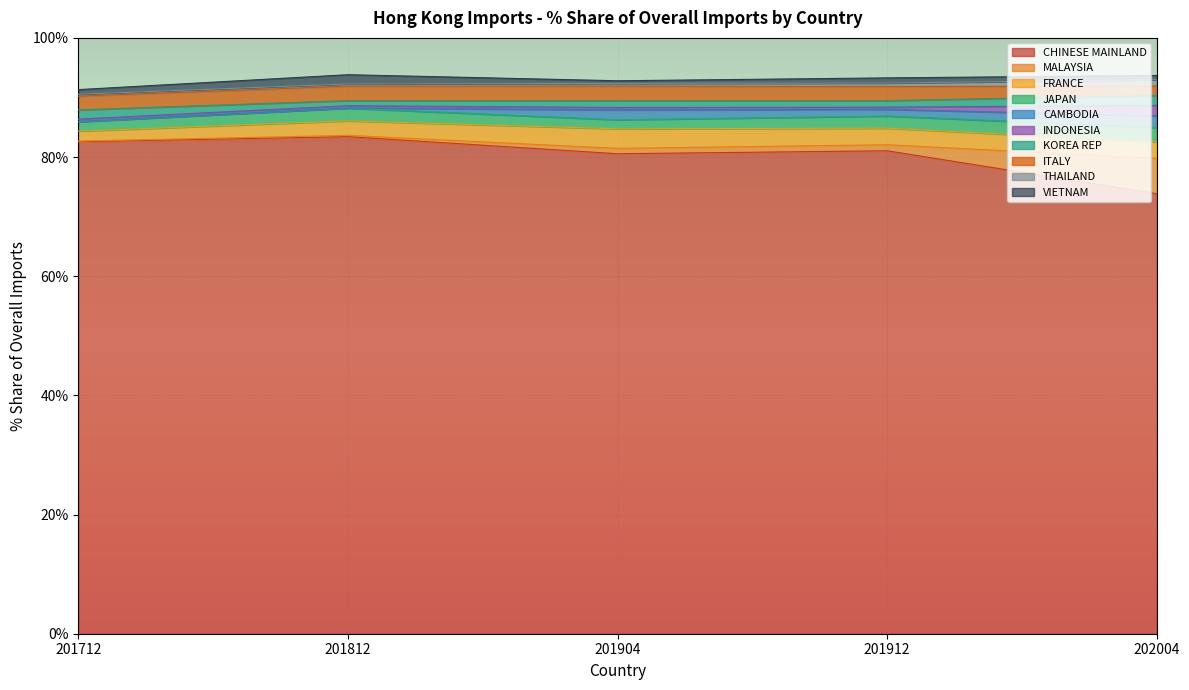

What is the highest value of the CHINESE MAINLAND series?

83.4